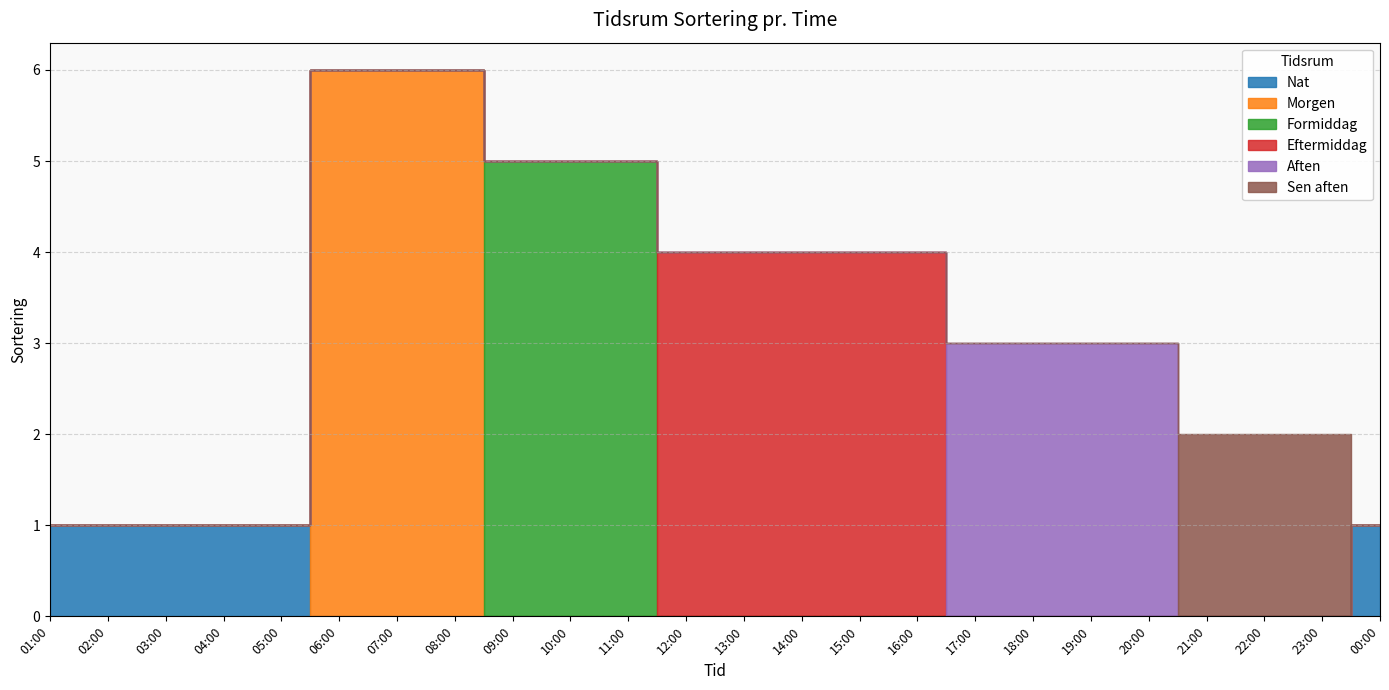

True or false: Eftermiddag and Morgen cross at least once.

False